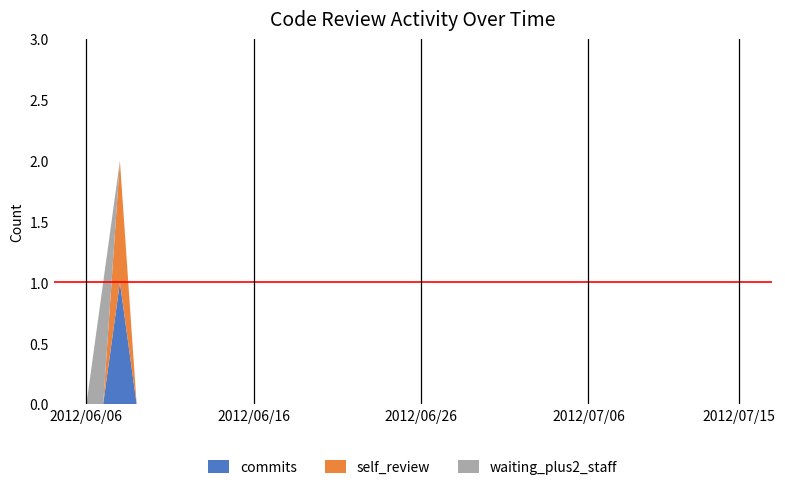

Reading right to left, extract all data points from this chart.

commits: 2012/07/15=0	2012/07/14=0	2012/07/13=0	2012/07/12=0	2012/07/11=0	2012/07/10=0	2012/07/09=0	2012/07/08=0	2012/07/07=0	2012/07/06=0	2012/07/05=0	2012/07/04=0	2012/07/03=0	2012/07/02=0	2012/07/01=0	2012/06/30=0	2012/06/29=0	2012/06/28=0	2012/06/27=0	2012/06/26=0	2012/06/25=0	2012/06/24=0	2012/06/23=0	2012/06/22=0	2012/06/21=0	2012/06/20=0	2012/06/19=0	2012/06/18=0	2012/06/17=0	2012/06/16=0	2012/06/15=0	2012/06/14=0	2012/06/13=0	2012/06/12=0	2012/06/11=0	2012/06/10=0	2012/06/09=0	2012/06/08=1	2012/06/07=0	2012/06/06=0
self_review: 2012/07/15=0	2012/07/14=0	2012/07/13=0	2012/07/12=0	2012/07/11=0	2012/07/10=0	2012/07/09=0	2012/07/08=0	2012/07/07=0	2012/07/06=0	2012/07/05=0	2012/07/04=0	2012/07/03=0	2012/07/02=0	2012/07/01=0	2012/06/30=0	2012/06/29=0	2012/06/28=0	2012/06/27=0	2012/06/26=0	2012/06/25=0	2012/06/24=0	2012/06/23=0	2012/06/22=0	2012/06/21=0	2012/06/20=0	2012/06/19=0	2012/06/18=0	2012/06/17=0	2012/06/16=0	2012/06/15=0	2012/06/14=0	2012/06/13=0	2012/06/12=0	2012/06/11=0	2012/06/10=0	2012/06/09=0	2012/06/08=1	2012/06/07=0	2012/06/06=0
waiting_plus2_staff: 2012/07/15=0	2012/07/14=0	2012/07/13=0	2012/07/12=0	2012/07/11=0	2012/07/10=0	2012/07/09=0	2012/07/08=0	2012/07/07=0	2012/07/06=0	2012/07/05=0	2012/07/04=0	2012/07/03=0	2012/07/02=0	2012/07/01=0	2012/06/30=0	2012/06/29=0	2012/06/28=0	2012/06/27=0	2012/06/26=0	2012/06/25=0	2012/06/24=0	2012/06/23=0	2012/06/22=0	2012/06/21=0	2012/06/20=0	2012/06/19=0	2012/06/18=0	2012/06/17=0	2012/06/16=0	2012/06/15=0	2012/06/14=0	2012/06/13=0	2012/06/12=0	2012/06/11=0	2012/06/10=0	2012/06/09=0	2012/06/08=0	2012/06/07=1	2012/06/06=0